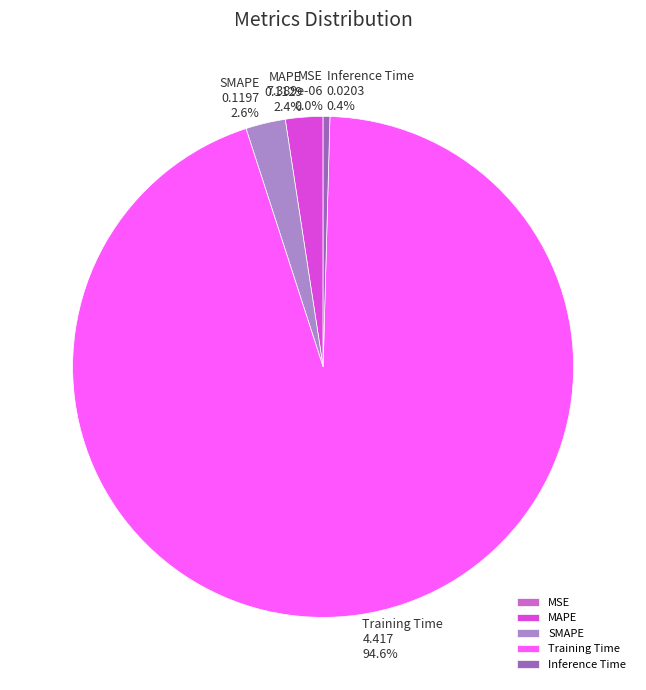

Do Training Time and MAPE together represent more than half of the pie?

Yes